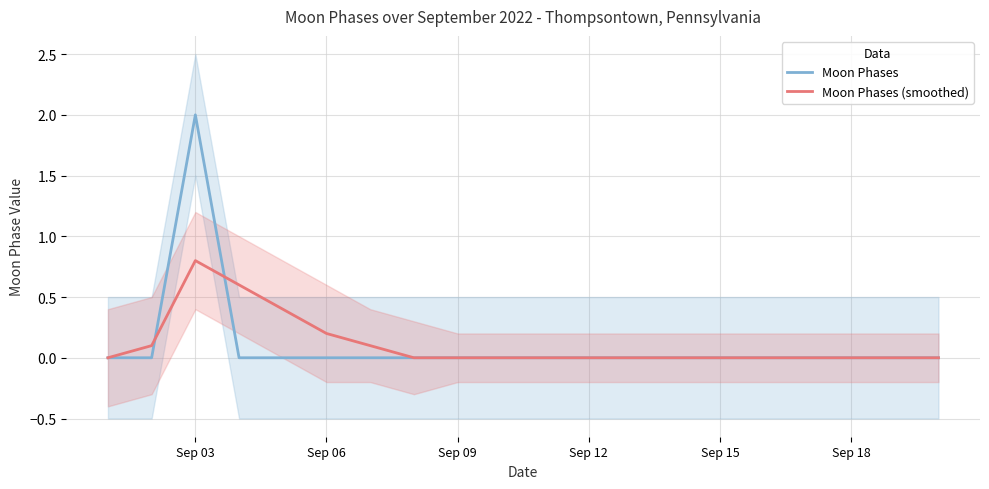

True or false: Moon Phases (smoothed) and Moon Phases intersect in this chart.

True